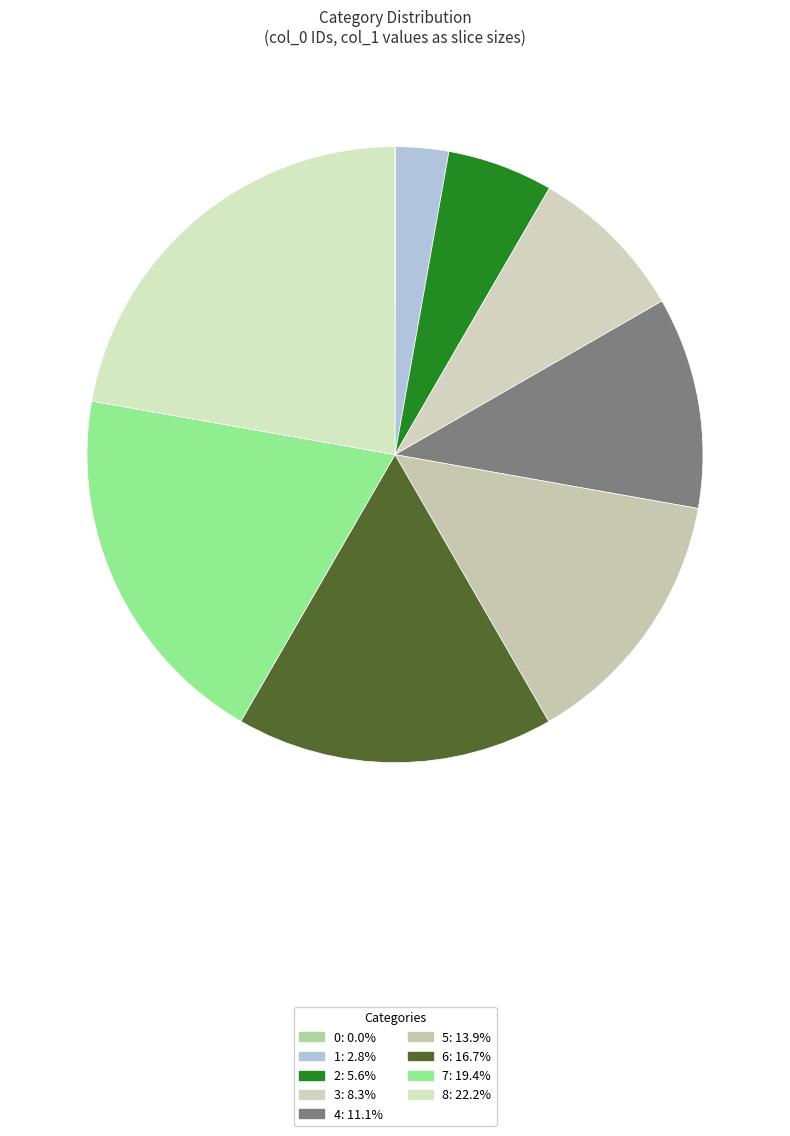

Is there a majority slice in this chart?

No